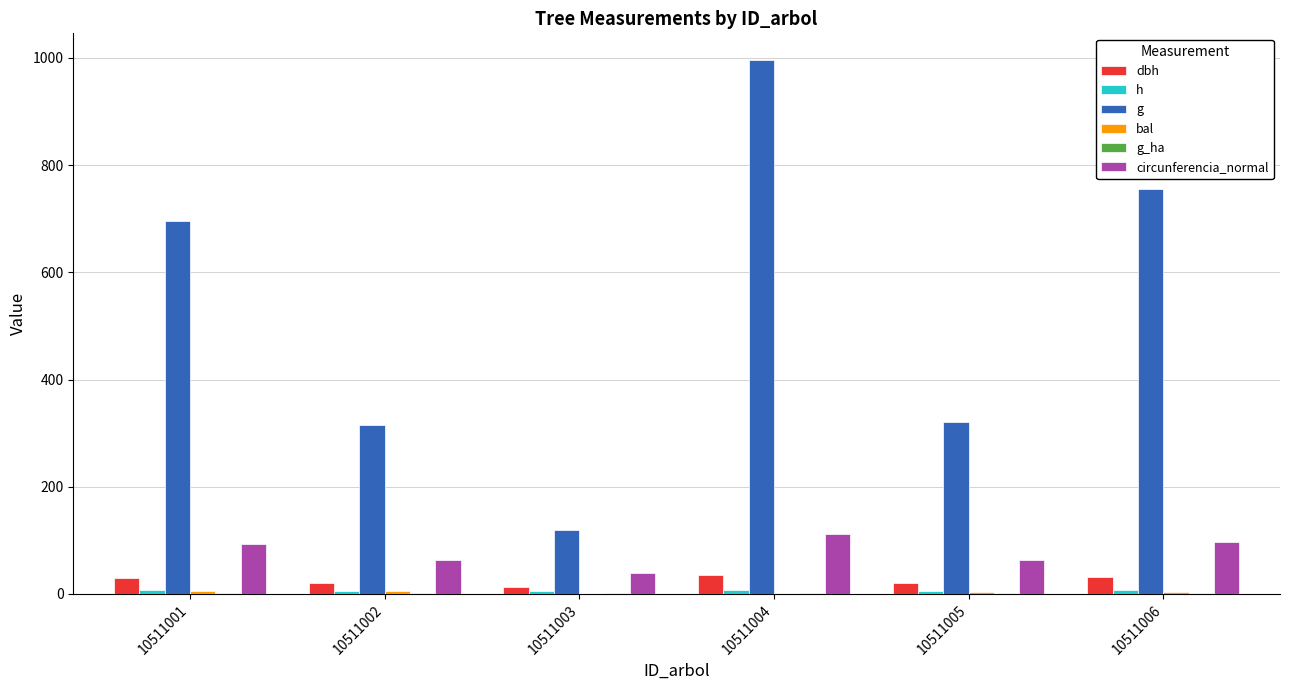

Which category has the highest value in the circunferencia_normal series?

10511004